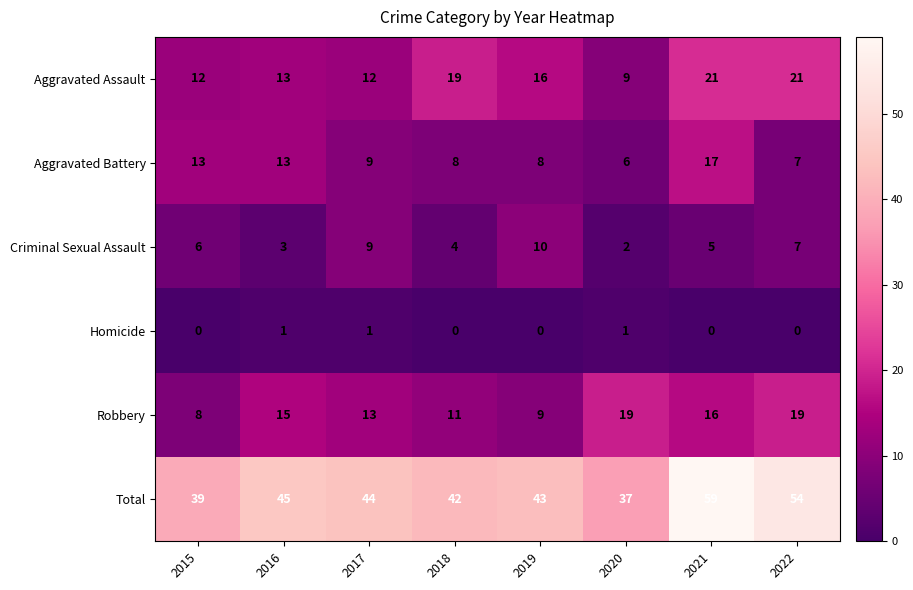

Which series has the largest range (max minus min)?

Total